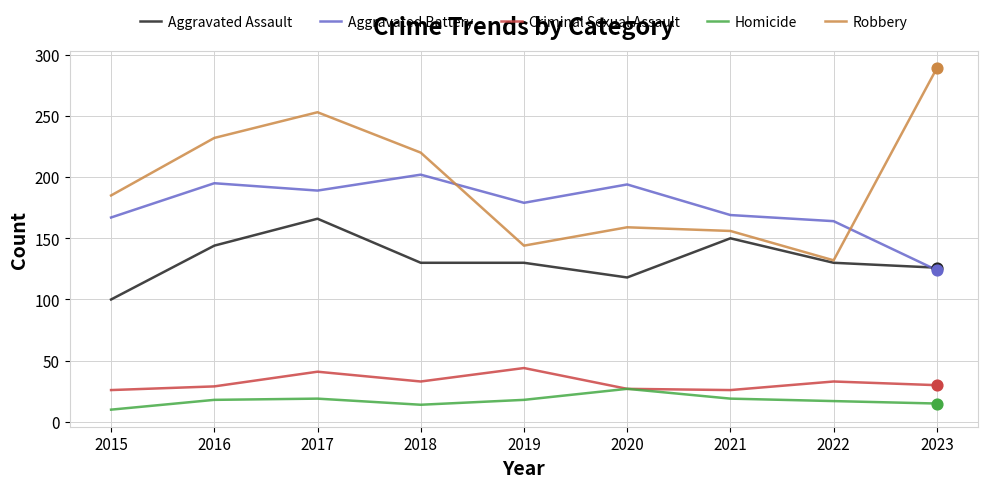

Which series has the largest total across all categories?

Robbery